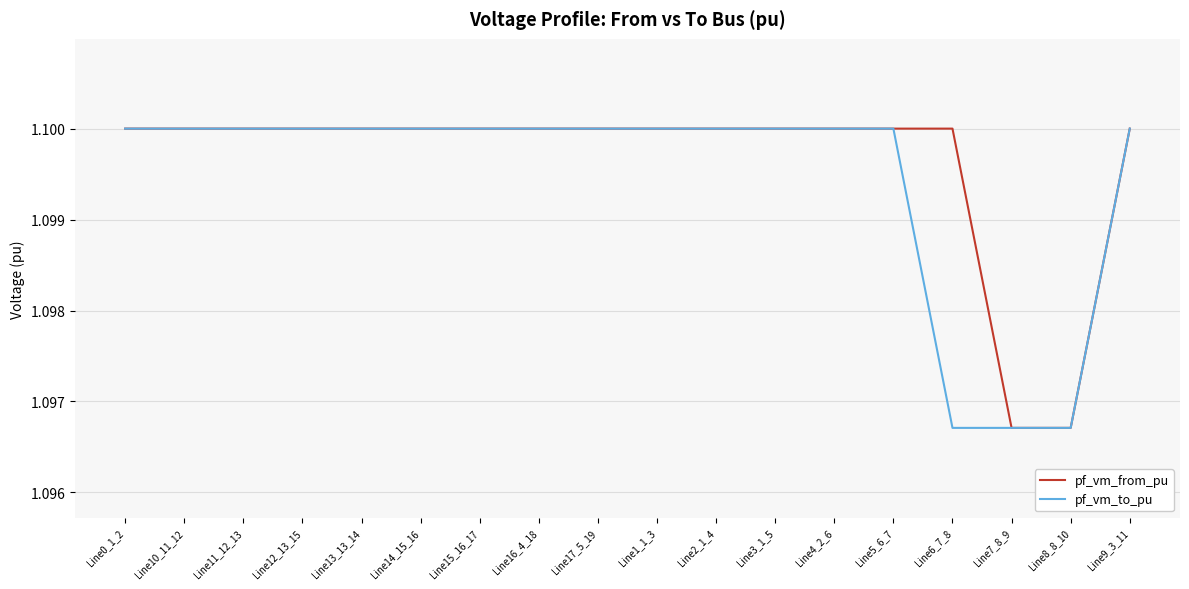

What are all the series names shown in the legend?

pf_vm_from_pu, pf_vm_to_pu